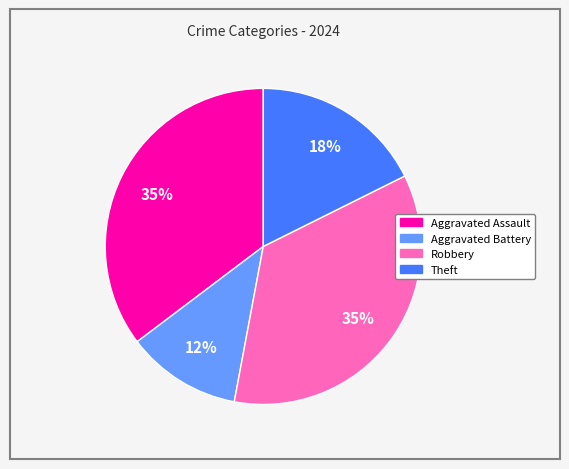

Which has a higher value, Aggravated Assault or Aggravated Battery?

Aggravated Assault